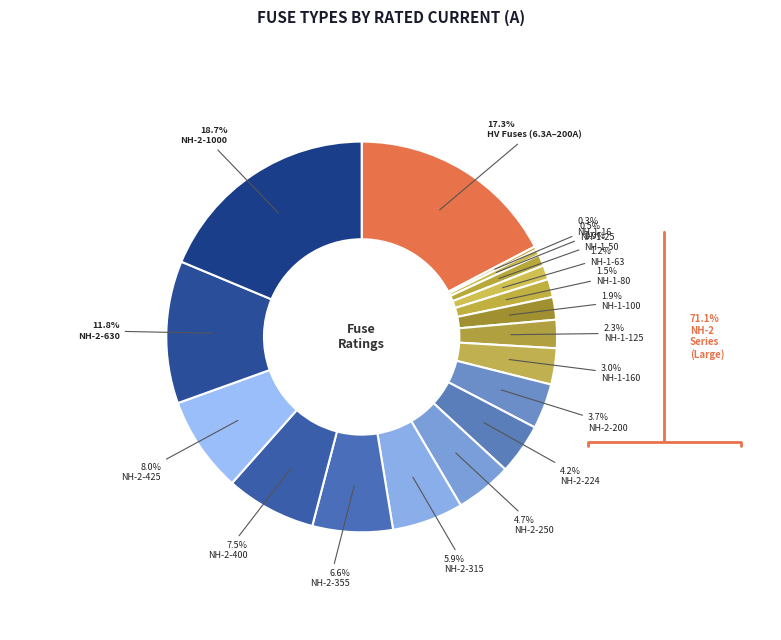

How many slices are in this pie chart?

18